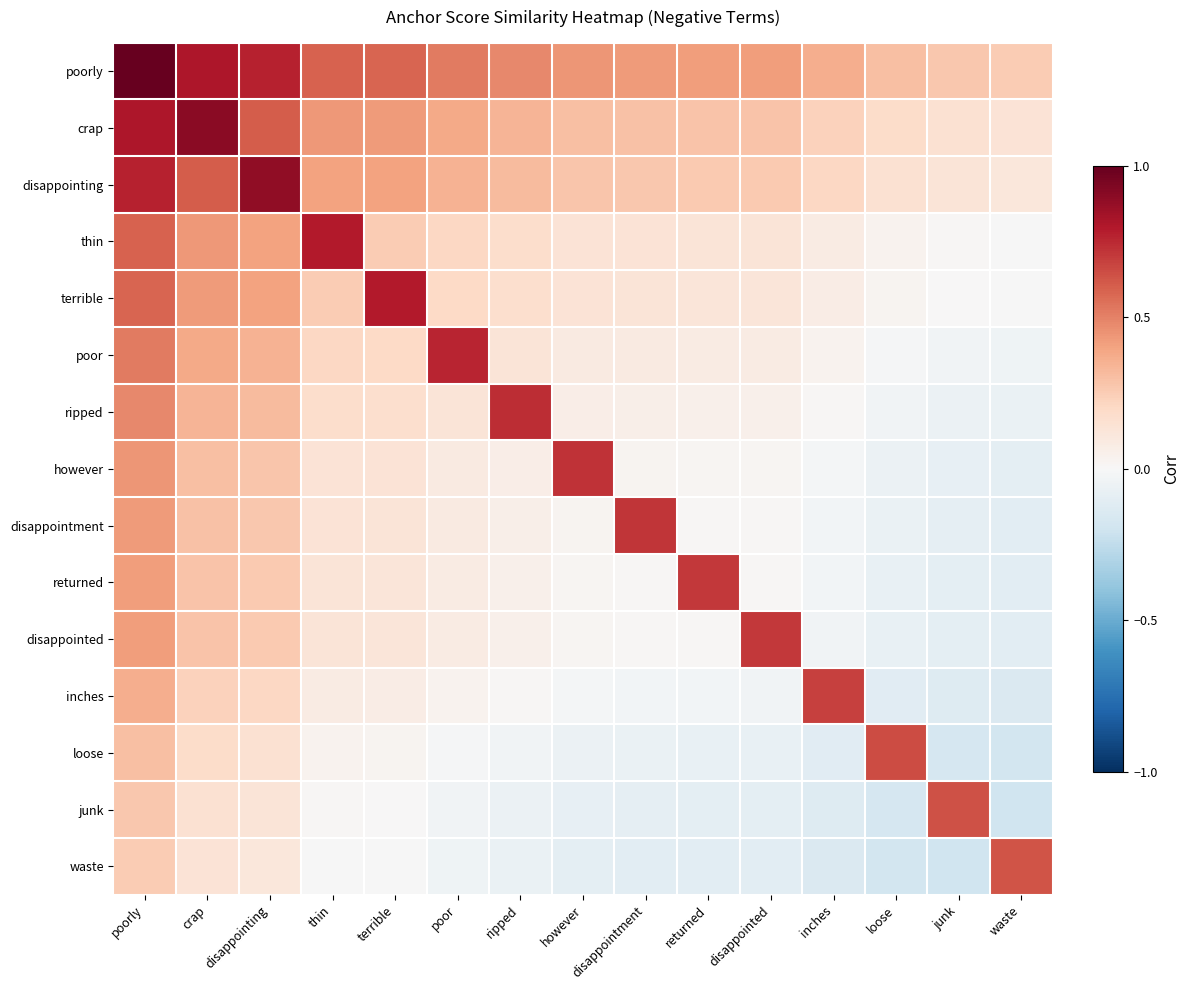

Reading right to left, transcribe all the data shown in this chart.

poorly: waste=0.3	junk=0.3	loose=0.3	inches=0.4	disappointed=0.4	returned=0.4	disappointment=0.4	however=0.4	ripped=0.5	poor=0.5	terrible=0.6	thin=0.6	disappointing=0.8	crap=0.8	poorly=1.0
crap: waste=0.1	junk=0.2	loose=0.2	inches=0.2	disappointed=0.3	returned=0.3	disappointment=0.3	however=0.3	ripped=0.3	poor=0.4	terrible=0.4	thin=0.4	disappointing=0.6	crap=0.9	poorly=0.8
disappointing: waste=0.1	junk=0.1	loose=0.2	inches=0.2	disappointed=0.3	returned=0.3	disappointment=0.3	however=0.3	ripped=0.3	poor=0.3	terrible=0.4	thin=0.4	disappointing=0.9	crap=0.6	poorly=0.8
thin: waste=-0.0	junk=0.0	loose=0.0	inches=0.1	disappointed=0.1	returned=0.1	disappointment=0.1	however=0.1	ripped=0.2	poor=0.2	terrible=0.3	thin=0.8	disappointing=0.4	crap=0.4	poorly=0.6
terrible: waste=-0.0	junk=0.0	loose=0.0	inches=0.1	disappointed=0.1	returned=0.1	disappointment=0.1	however=0.1	ripped=0.2	poor=0.2	terrible=0.8	thin=0.3	disappointing=0.4	crap=0.4	poorly=0.6
poor: waste=-0.0	junk=-0.0	loose=-0.0	inches=0.0	disappointed=0.1	returned=0.1	disappointment=0.1	however=0.1	ripped=0.1	poor=0.8	terrible=0.2	thin=0.2	disappointing=0.3	crap=0.4	poorly=0.5
ripped: waste=-0.1	junk=-0.1	loose=-0.0	inches=0.0	disappointed=0.1	returned=0.1	disappointment=0.1	however=0.1	ripped=0.7	poor=0.1	terrible=0.2	thin=0.2	disappointing=0.3	crap=0.3	poorly=0.5
however: waste=-0.1	junk=-0.1	loose=-0.1	inches=-0.0	disappointed=0.0	returned=0.0	disappointment=0.0	however=0.7	ripped=0.1	poor=0.1	terrible=0.1	thin=0.1	disappointing=0.3	crap=0.3	poorly=0.4
disappointment: waste=-0.1	junk=-0.1	loose=-0.1	inches=-0.0	disappointed=0.0	returned=0.0	disappointment=0.7	however=0.0	ripped=0.1	poor=0.1	terrible=0.1	thin=0.1	disappointing=0.3	crap=0.3	poorly=0.4
returned: waste=-0.1	junk=-0.1	loose=-0.1	inches=-0.0	disappointed=0.0	returned=0.7	disappointment=0.0	however=0.0	ripped=0.1	poor=0.1	terrible=0.1	thin=0.1	disappointing=0.3	crap=0.3	poorly=0.4
disappointed: waste=-0.1	junk=-0.1	loose=-0.1	inches=-0.0	disappointed=0.7	returned=0.0	disappointment=0.0	however=0.0	ripped=0.1	poor=0.1	terrible=0.1	thin=0.1	disappointing=0.3	crap=0.3	poorly=0.4
inches: waste=-0.1	junk=-0.1	loose=-0.1	inches=0.7	disappointed=-0.0	returned=-0.0	disappointment=-0.0	however=-0.0	ripped=0.0	poor=0.0	terrible=0.1	thin=0.1	disappointing=0.2	crap=0.2	poorly=0.4
loose: waste=-0.2	junk=-0.2	loose=0.7	inches=-0.1	disappointed=-0.1	returned=-0.1	disappointment=-0.1	however=-0.1	ripped=-0.0	poor=-0.0	terrible=0.0	thin=0.0	disappointing=0.2	crap=0.2	poorly=0.3
junk: waste=-0.2	junk=0.6	loose=-0.2	inches=-0.1	disappointed=-0.1	returned=-0.1	disappointment=-0.1	however=-0.1	ripped=-0.1	poor=-0.0	terrible=0.0	thin=0.0	disappointing=0.1	crap=0.2	poorly=0.3
waste: waste=0.6	junk=-0.2	loose=-0.2	inches=-0.1	disappointed=-0.1	returned=-0.1	disappointment=-0.1	however=-0.1	ripped=-0.1	poor=-0.0	terrible=-0.0	thin=-0.0	disappointing=0.1	crap=0.1	poorly=0.3